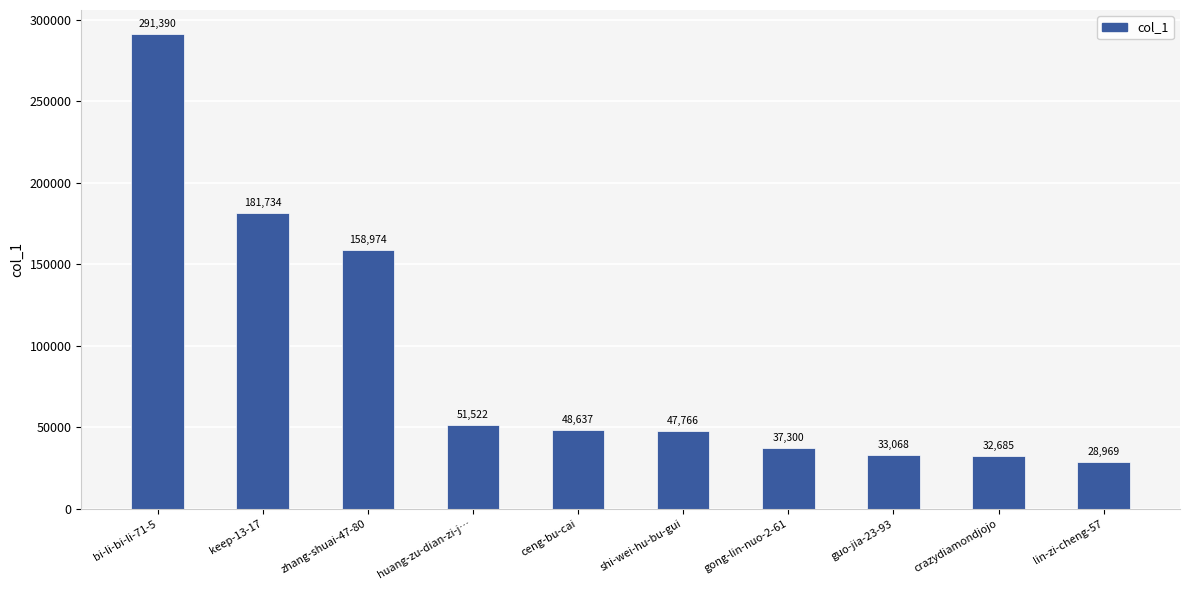

List the labels in order of value, smallest first.

lin-zi-cheng-57, crazydiamondjojo, guo-jia-23-93, gong-lin-nuo-2-61, shi-wei-hu-bu-gui, ceng-bu-cai, huang-zu-dian-zi-j…, zhang-shuai-47-80, keep-13-17, bi-li-bi-li-71-5